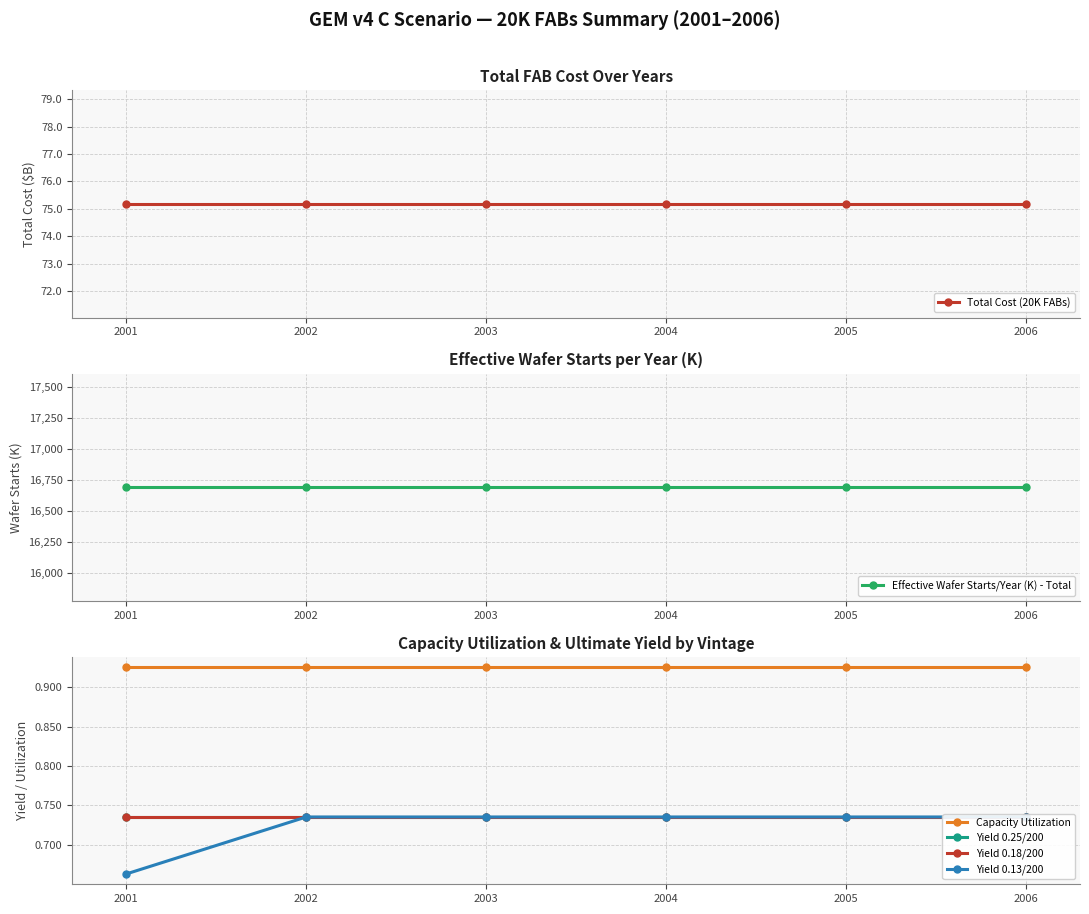

True or false: Yield 0.25/200 has more than 1 points higher than both neighbors.

False